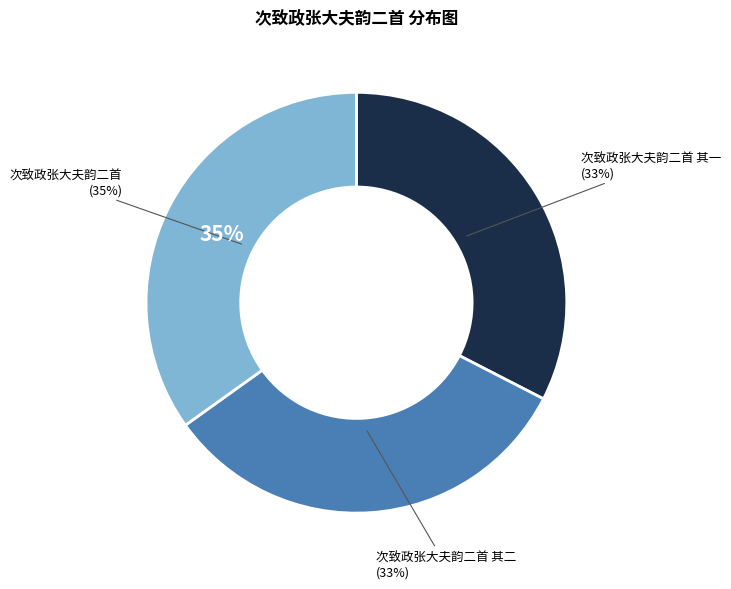

True or false: 次致政张大夫韵二首 其二 accounts for 33% of the total.

True